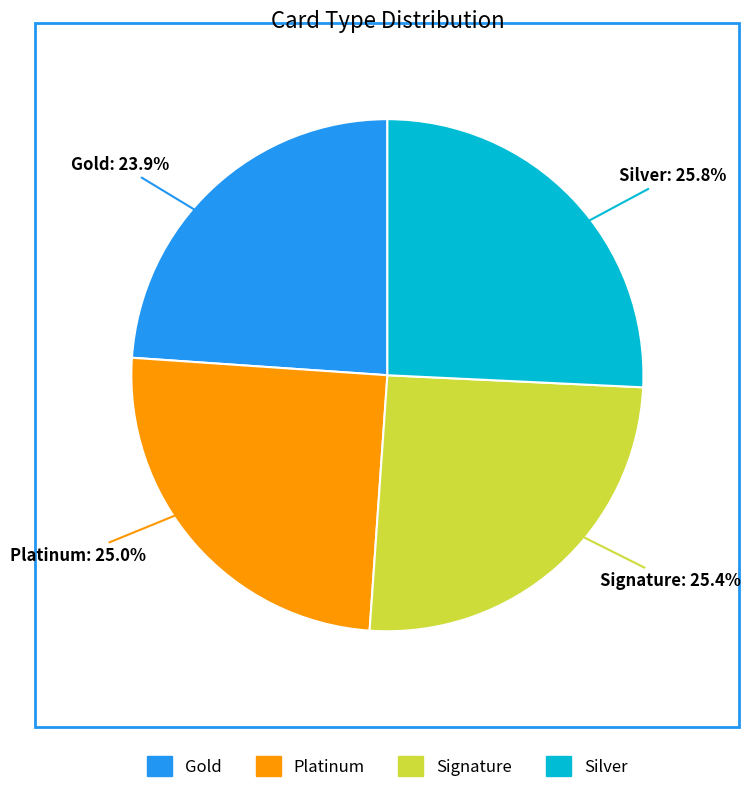

Which slice is the smallest?

Gold